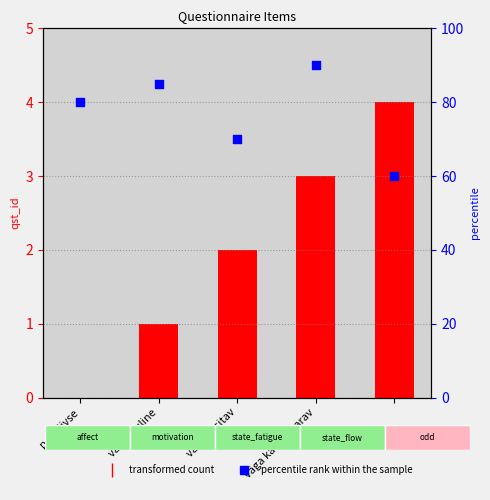

What is the total value across all series at 4?

64